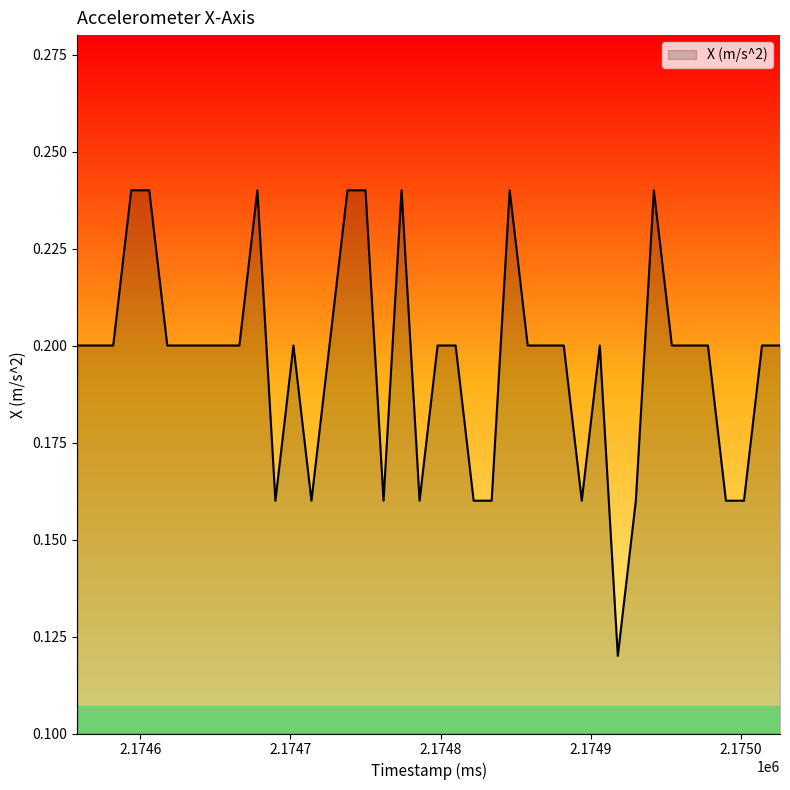

Does the chart display data point markers on the line(s)?

No